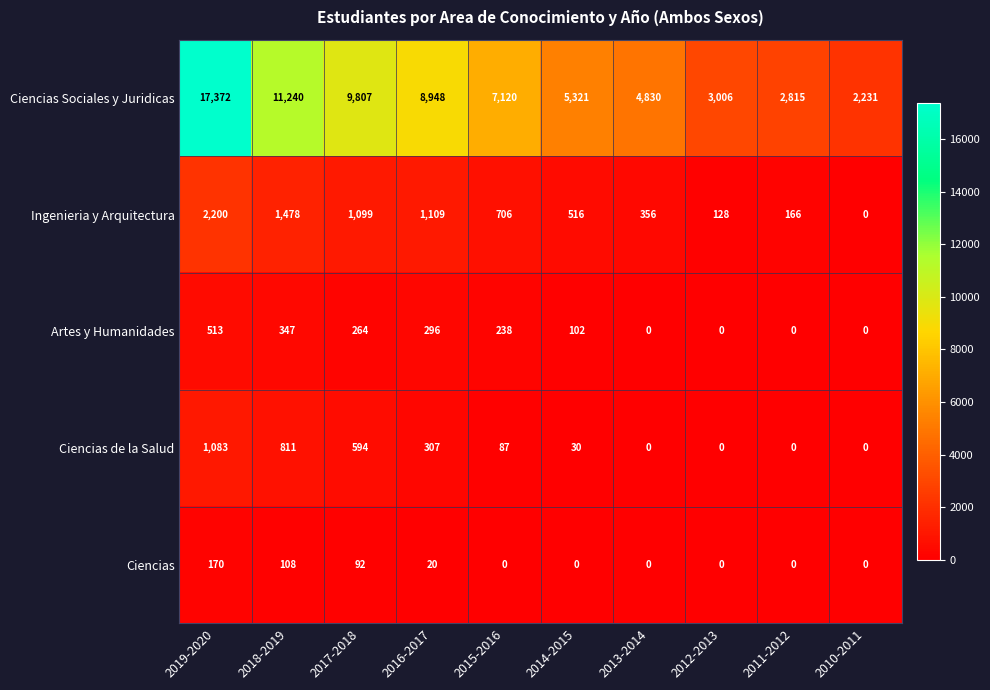

The value of Ciencias de la Salud at 2014-2015 is 20. True or false?

False